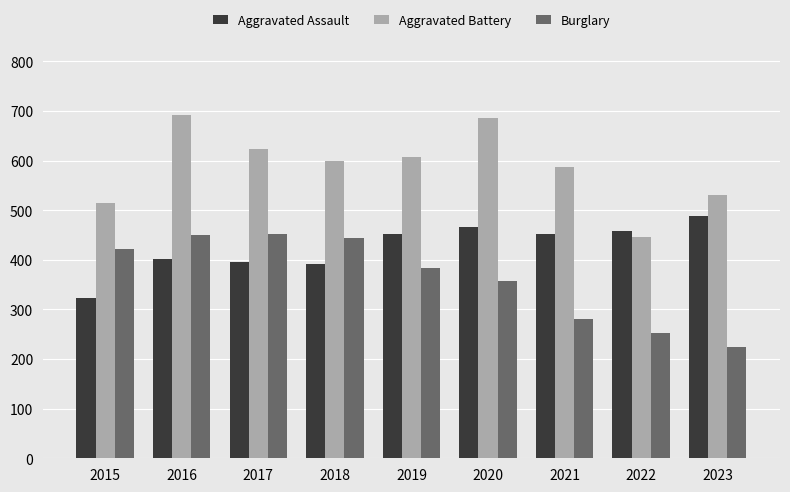

Is the value of Aggravated Assault at 2022 greater than the value of Burglary at 2018?

Yes